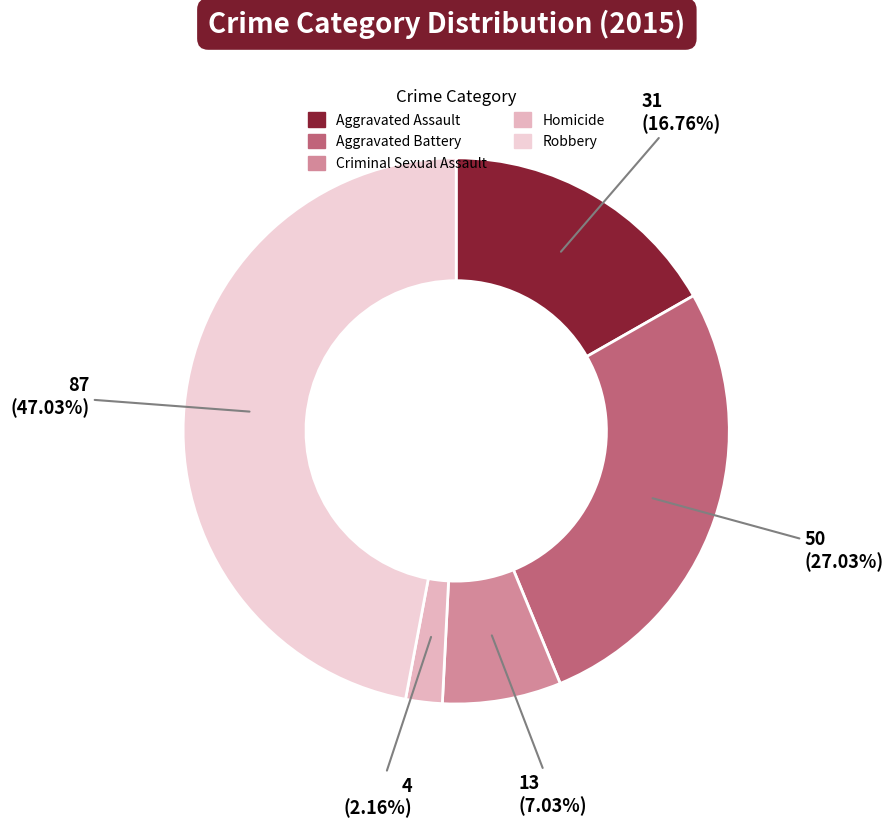

To the nearest percent, what portion does Aggravated Assault represent?

17%